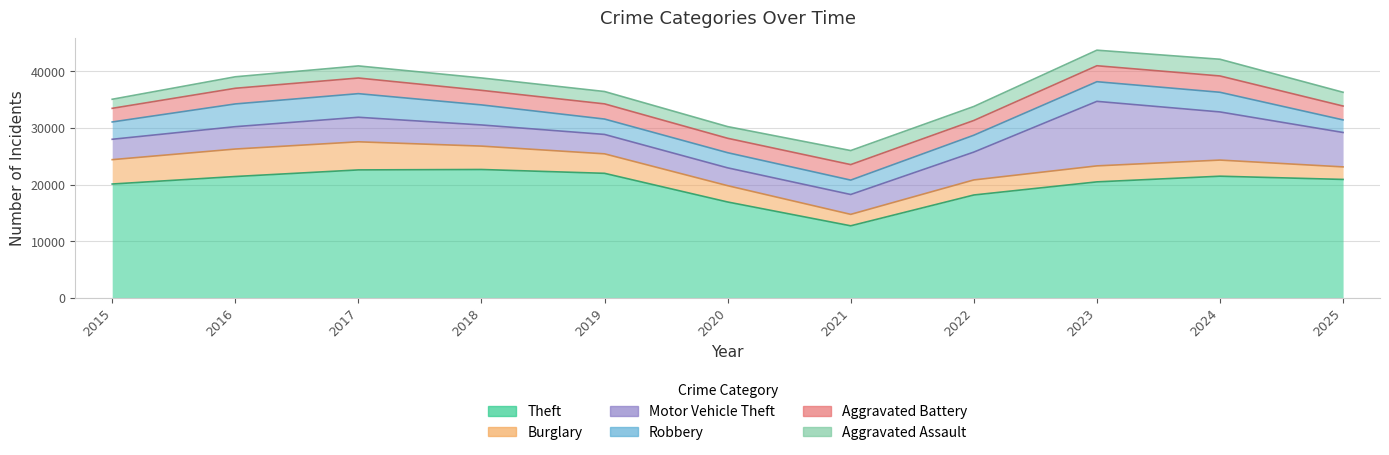

Which series has the widest spread of values?

Theft